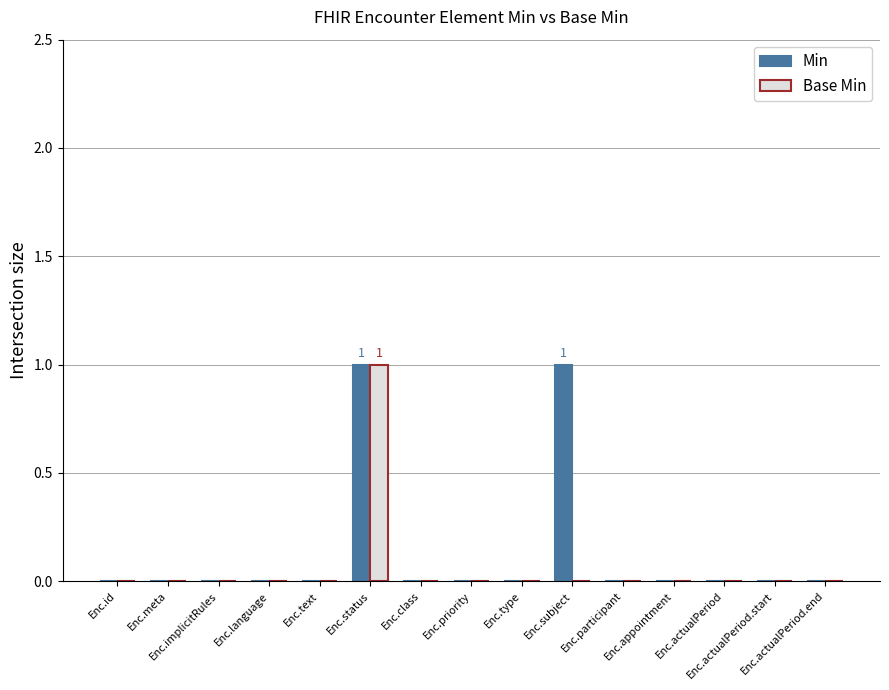

How many groups of bars are there?

15